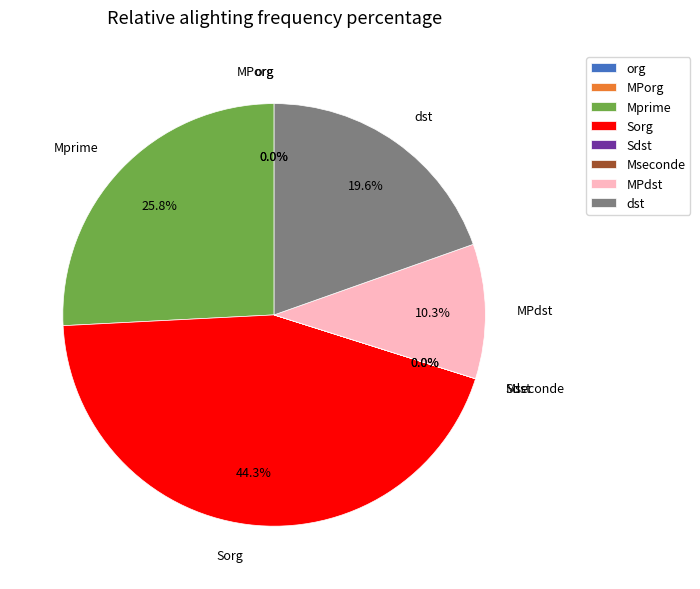

What portion of the pie excludes Mprime?

74.2%